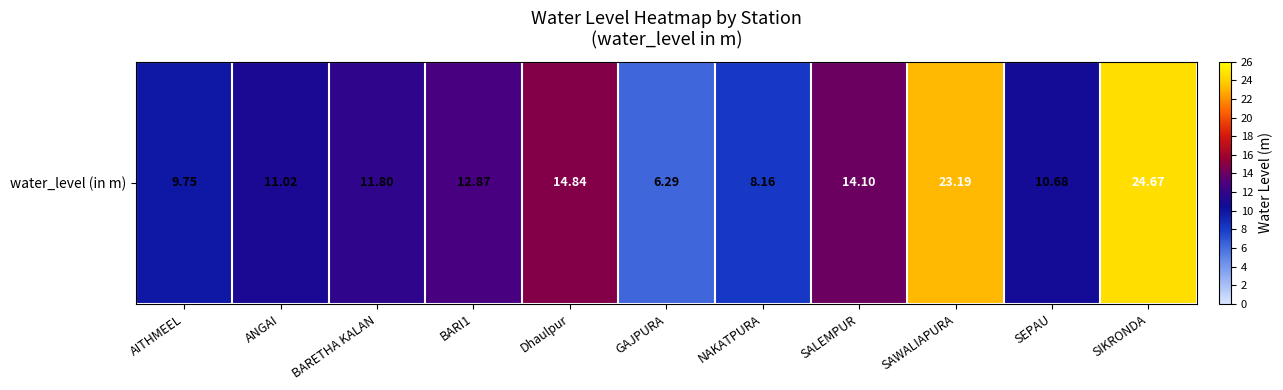

Reading right to left, list all the values displayed in this chart.

SIKRONDA=24.7	SEPAU=10.7	SAWALIAPURA=23.2	SALEMPUR=14.1	NAKATPURA=8.2	GAJPURA=6.3	Dhaulpur=14.8	BARI1=12.9	BARETHA KALAN=11.8	ANGAI=11.0	AITHMEEL=9.8